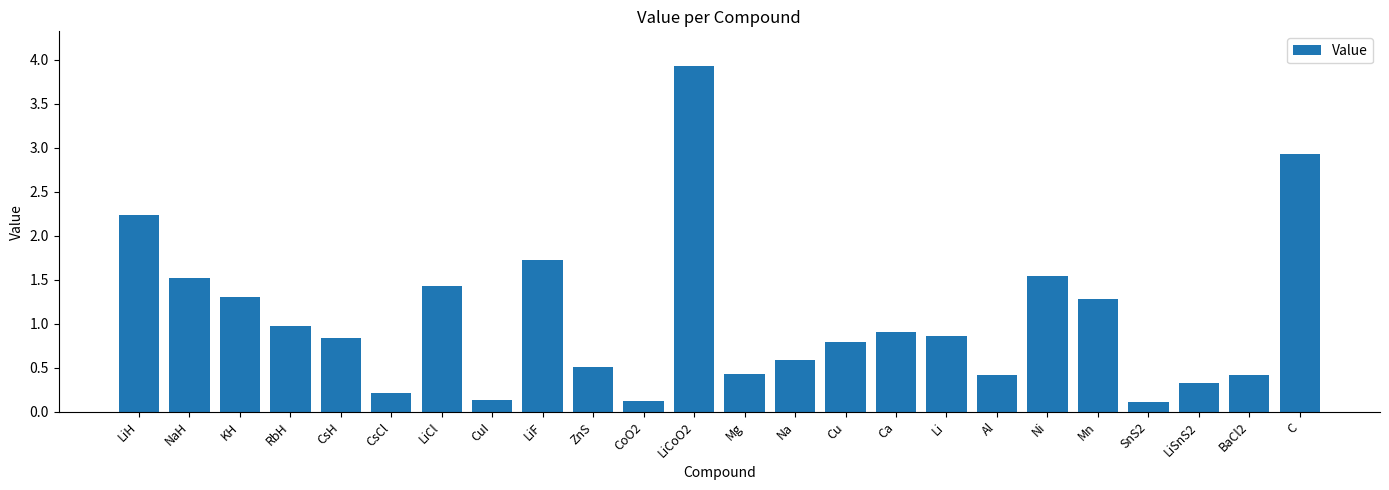

What is the maximum value shown in the chart?

3.9